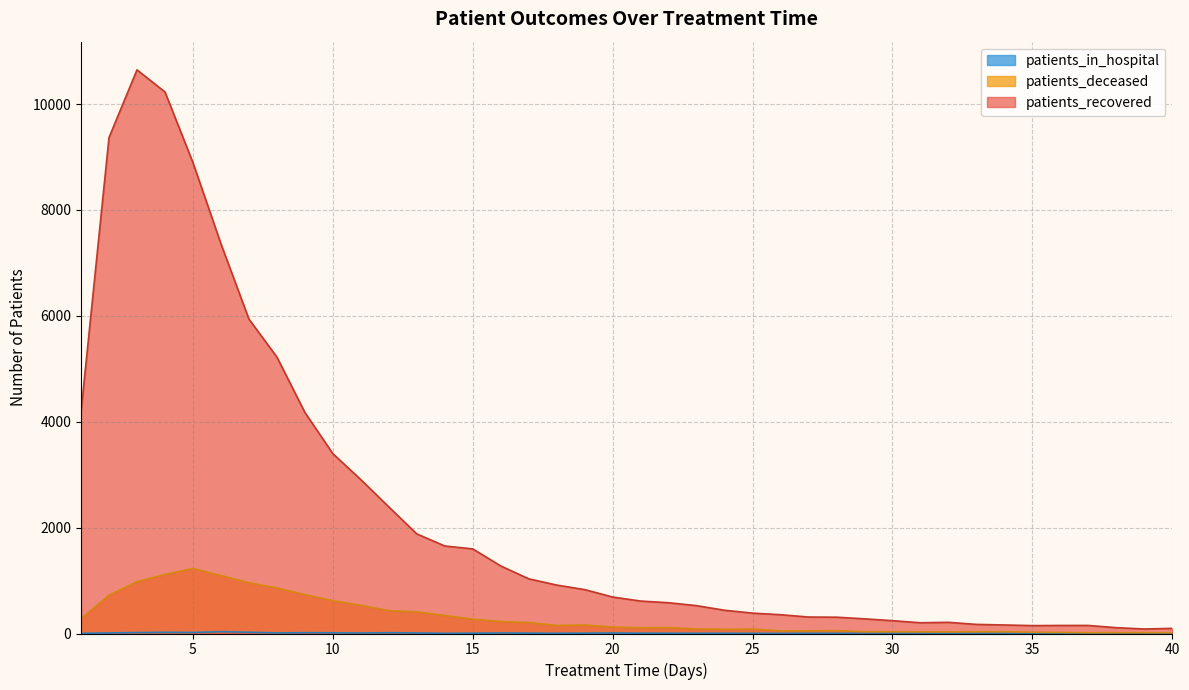

What is the sum of all patients_recovered values?

90118